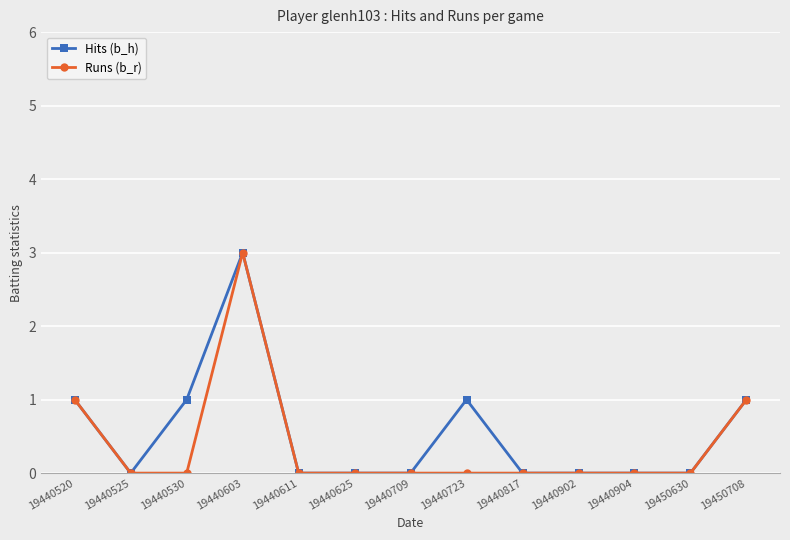

How many categories are shown in the chart?

13